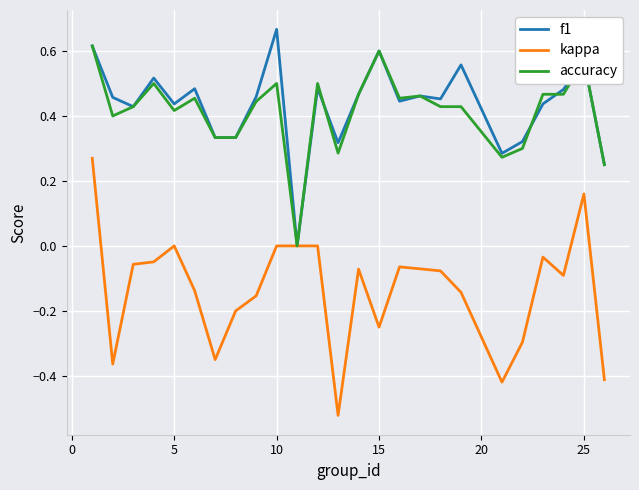

Which series has the widest spread of values?

kappa